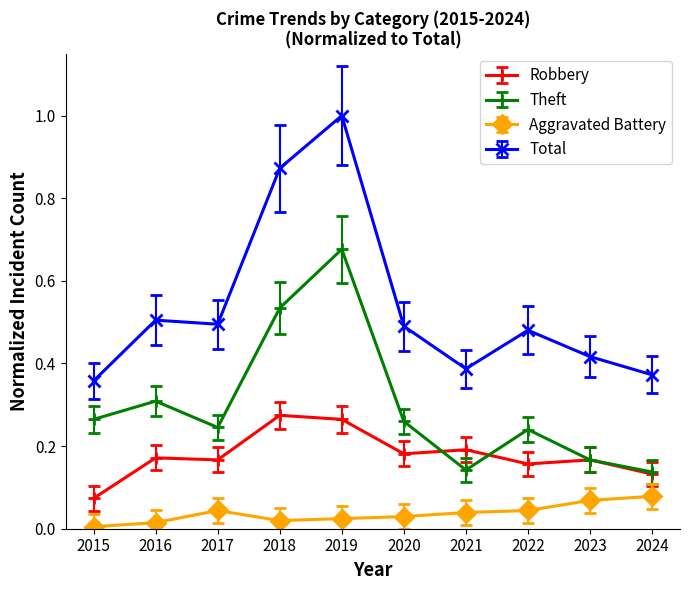

True or false: Theft and Aggravated Battery intersect in this chart.

False